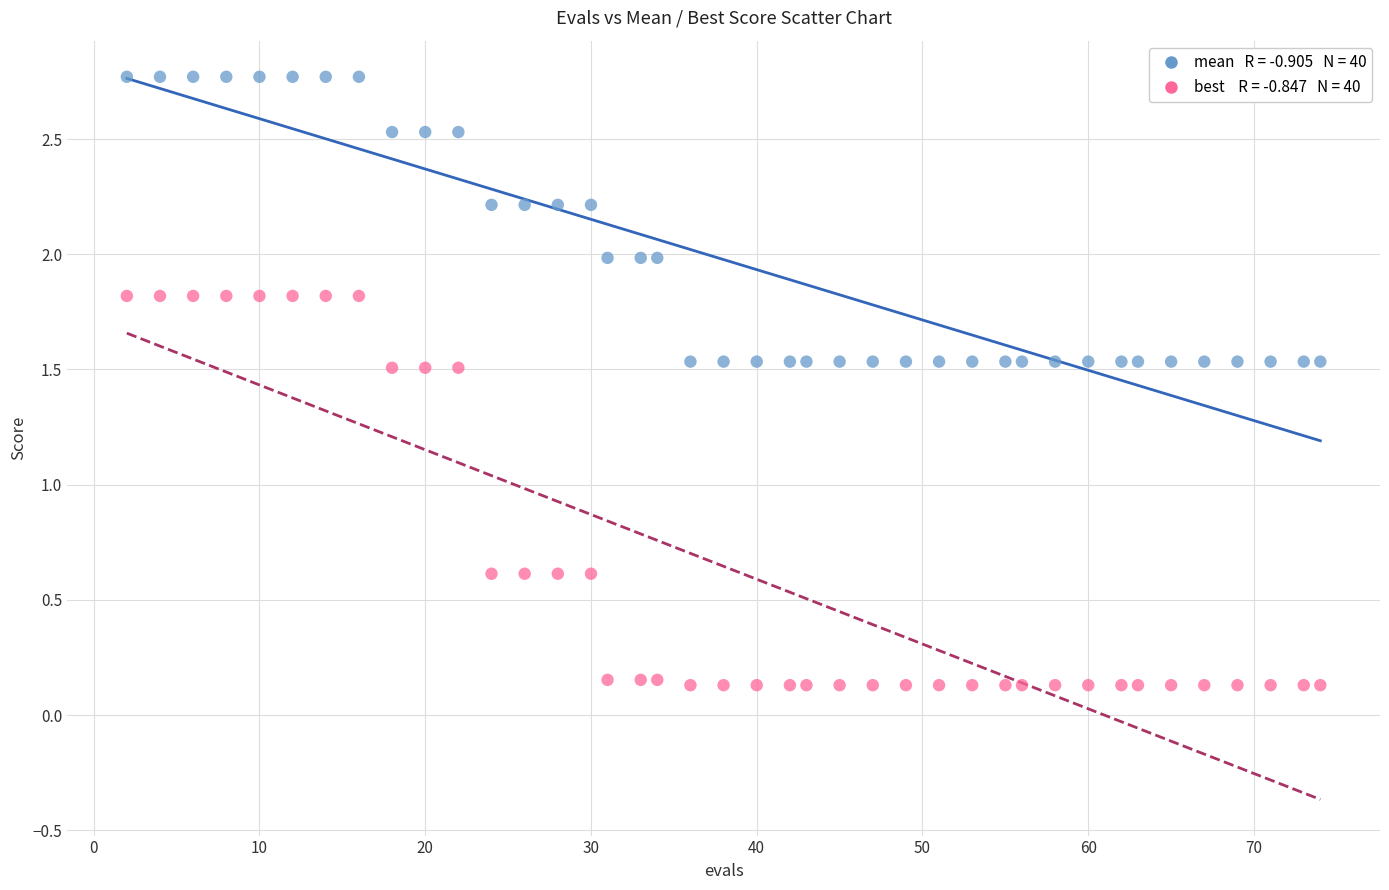

Across all data points, what is the range of X values (max minus min)?

72.0